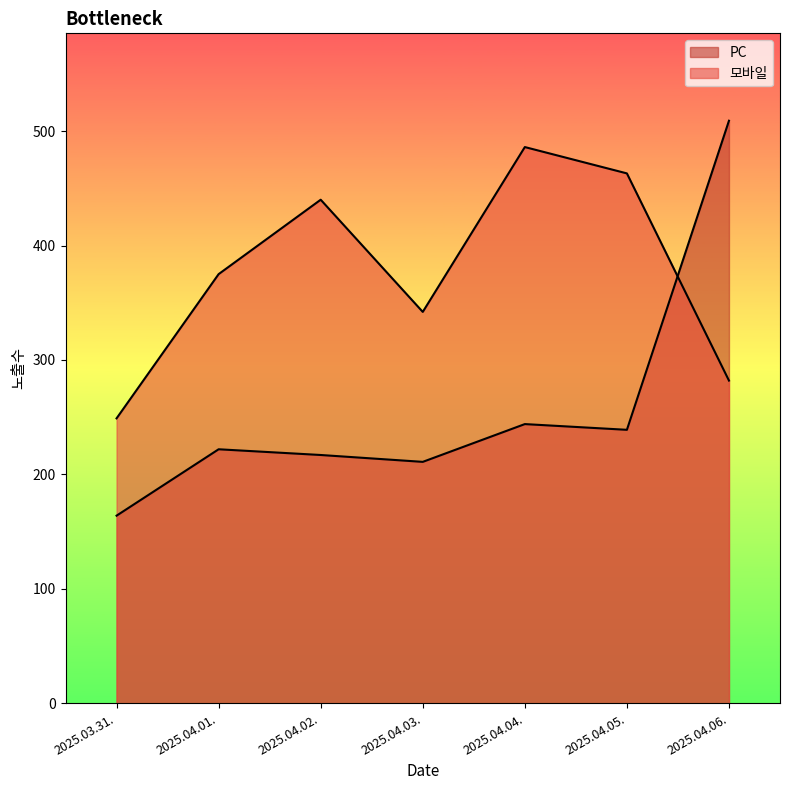

List the series in order of their peak value, lowest first.

모바일, PC